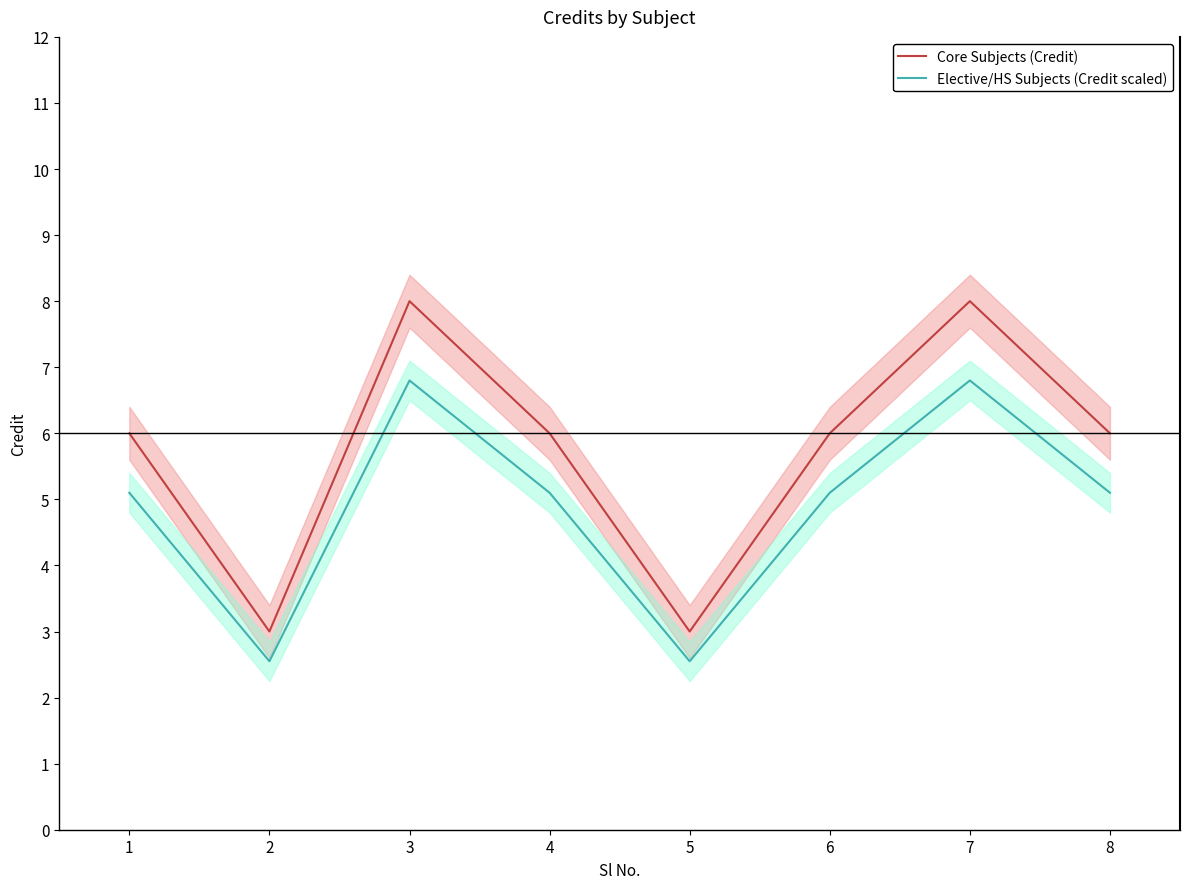

True or false: Core Subjects (Credit) and Elective/HS Subjects (Credit scaled) cross at least once.

False